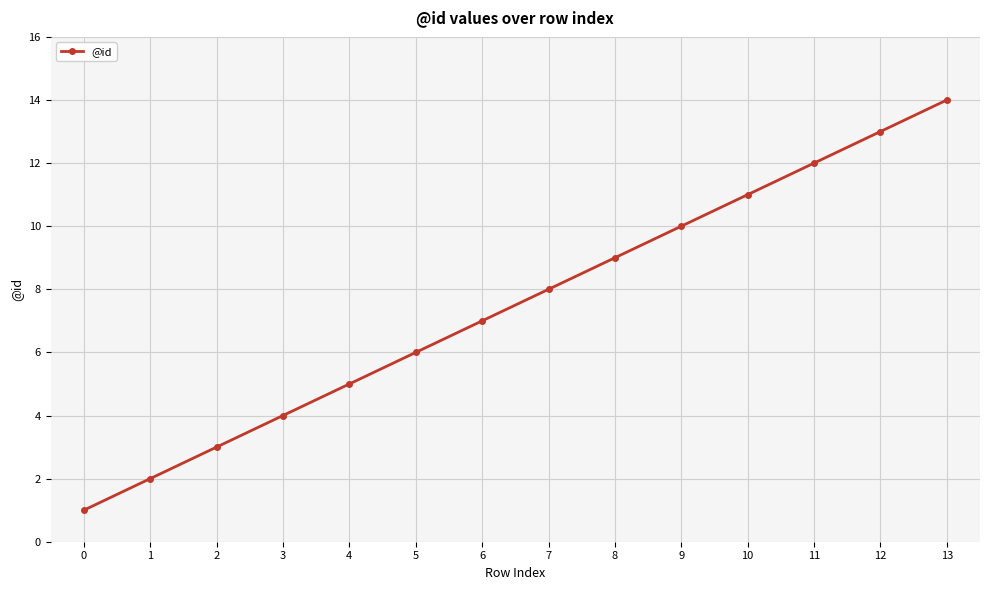

What is the maximum value shown in the chart?

14